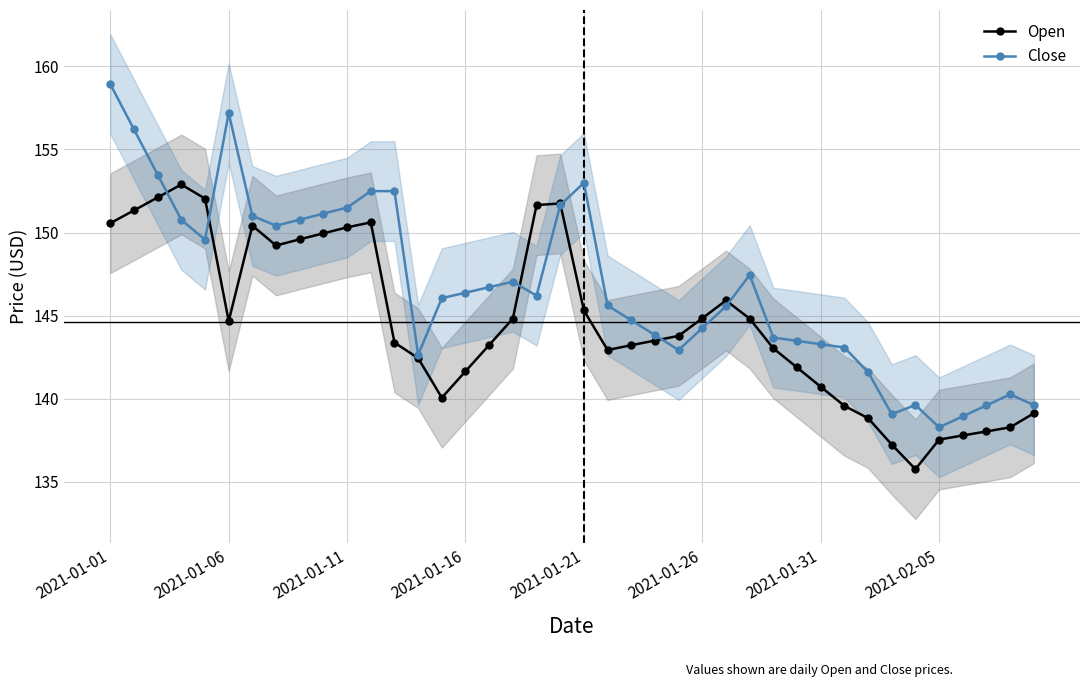

What is the highest value of the Open series?

152.9